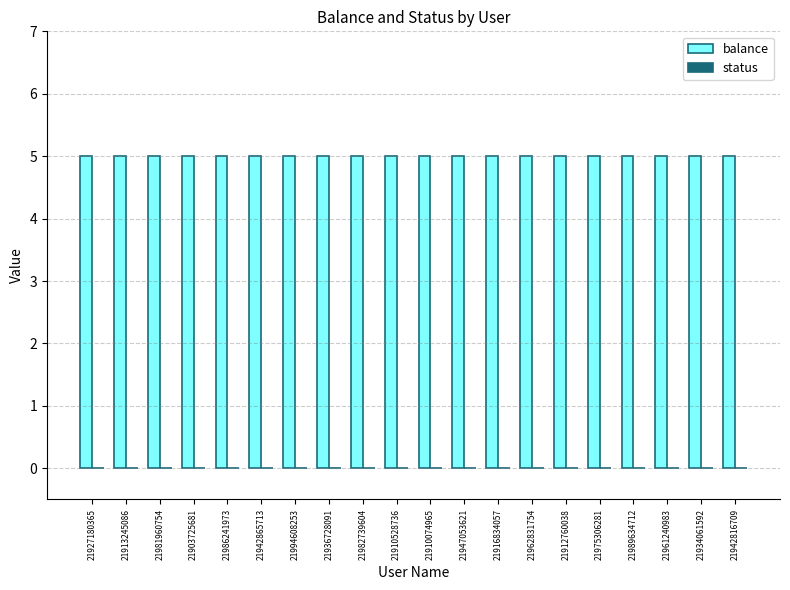

Rank the categories by balance value from lowest to highest.

21927180365, 21913245086, 21981960754, 21903725681, 21986241973, 21942865713, 21994608253, 21936728091, 21982739604, 21910528736, 21910074965, 21947053621, 21916834057, 21962831754, 21912760038, 21975306281, 21989634712, 21961240983, 21934061592, 21942816709